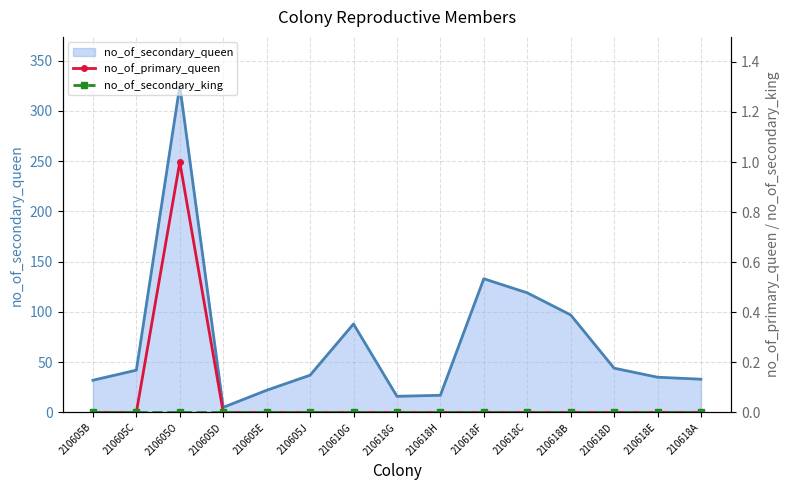

Is it true that no_of_secondary_queen equals 32 at 210605B?

True